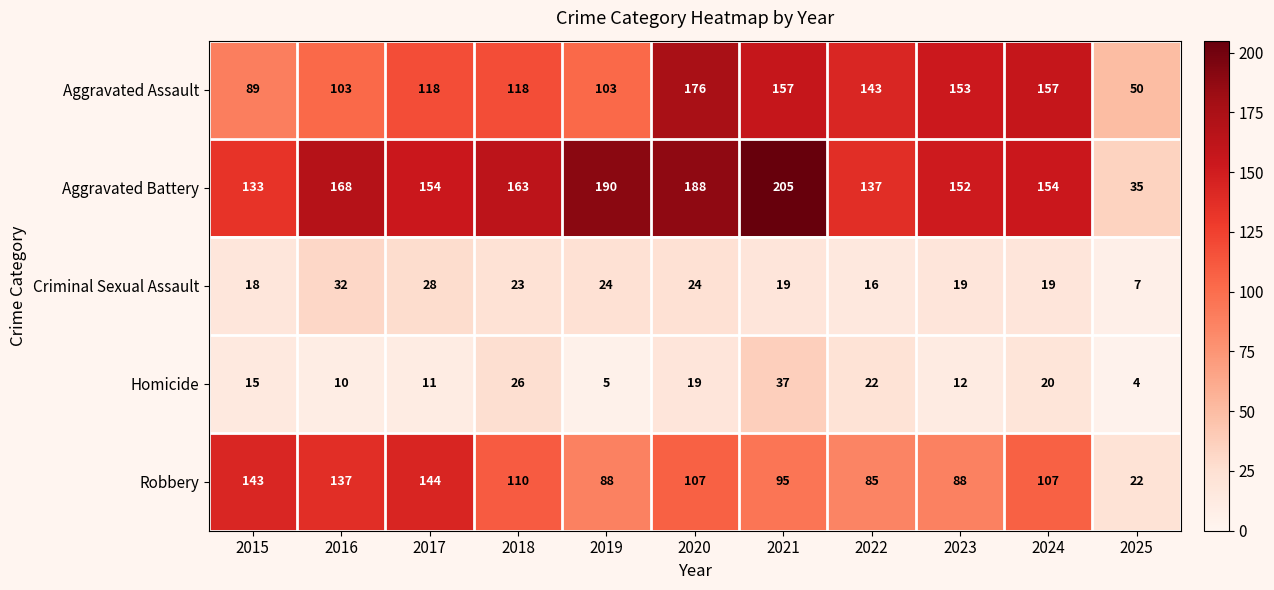

At which category does the chart reach its peak across all series?

2021